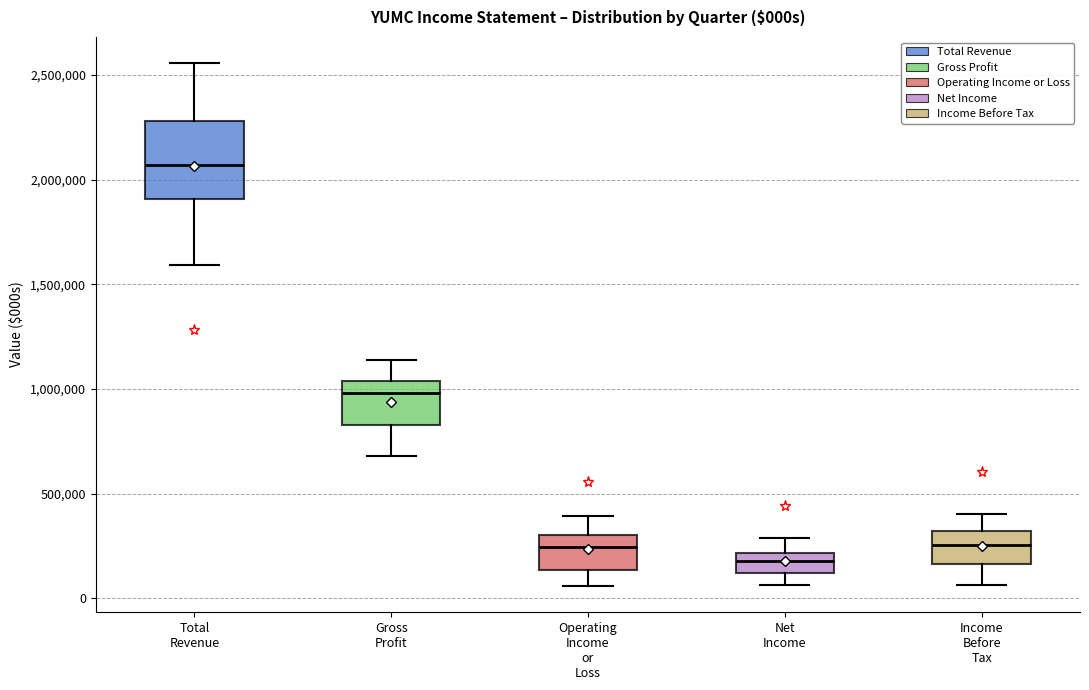

Reading left to right, transcribe this box plot: for each box, give where its median line is, the range the box spans, and where its two whiskers end, as read against the y-axis. The values are not printed on the chart, so give them approximately, as read against the axis.

Total Revenue: median 2050000, box 1900000 to 2300000, whiskers 1600000 to 2550000
Gross Profit: median 1000000, box 850000 to 1050000, whiskers 700000 to 1150000
Operating Income or Loss: median 250000, box 150000 to 300000, whiskers 50000 to 400000
Net Income: median 200000 (inside the box), box 100000 to 200000, whiskers 50000 to 300000
Income Before Tax: median 250000, box 150000 to 300000, whiskers 50000 to 400000